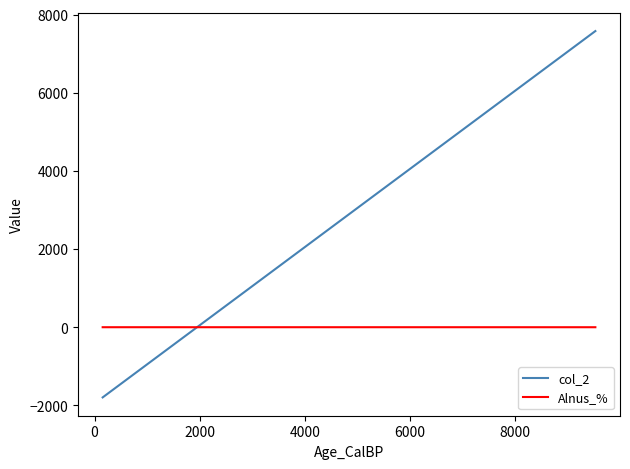

What is the greatest value displayed?

7580.0